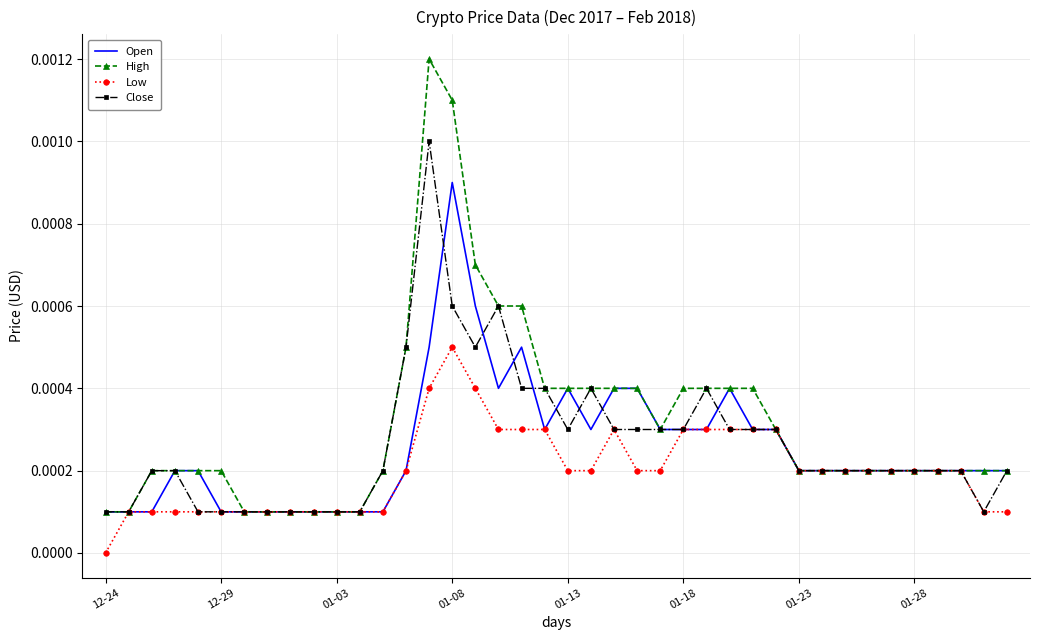

Rank the series by their maximum value, from highest to lowest.

High, Close, Open, Low